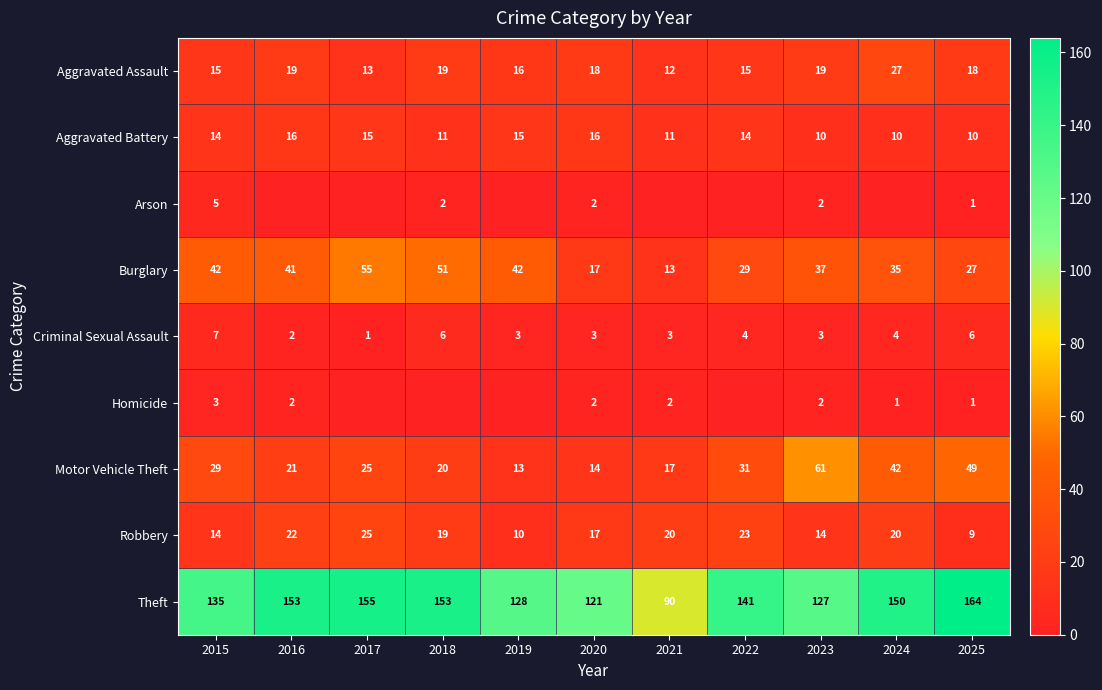

Between 2016 and 2017, which series saw the biggest shift?

Burglary